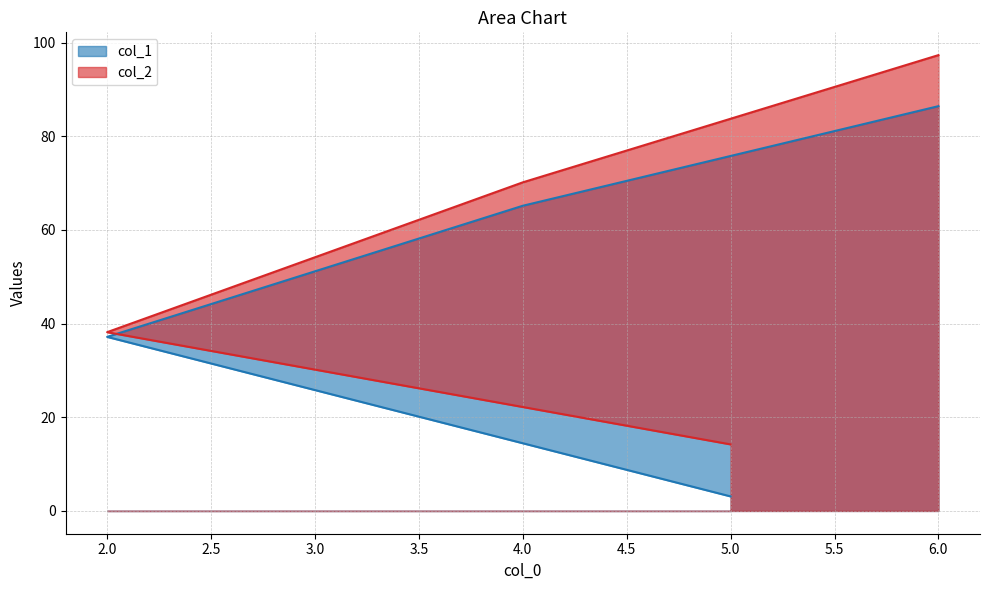

True or false: col_1 and col_2 intersect in this chart.

False